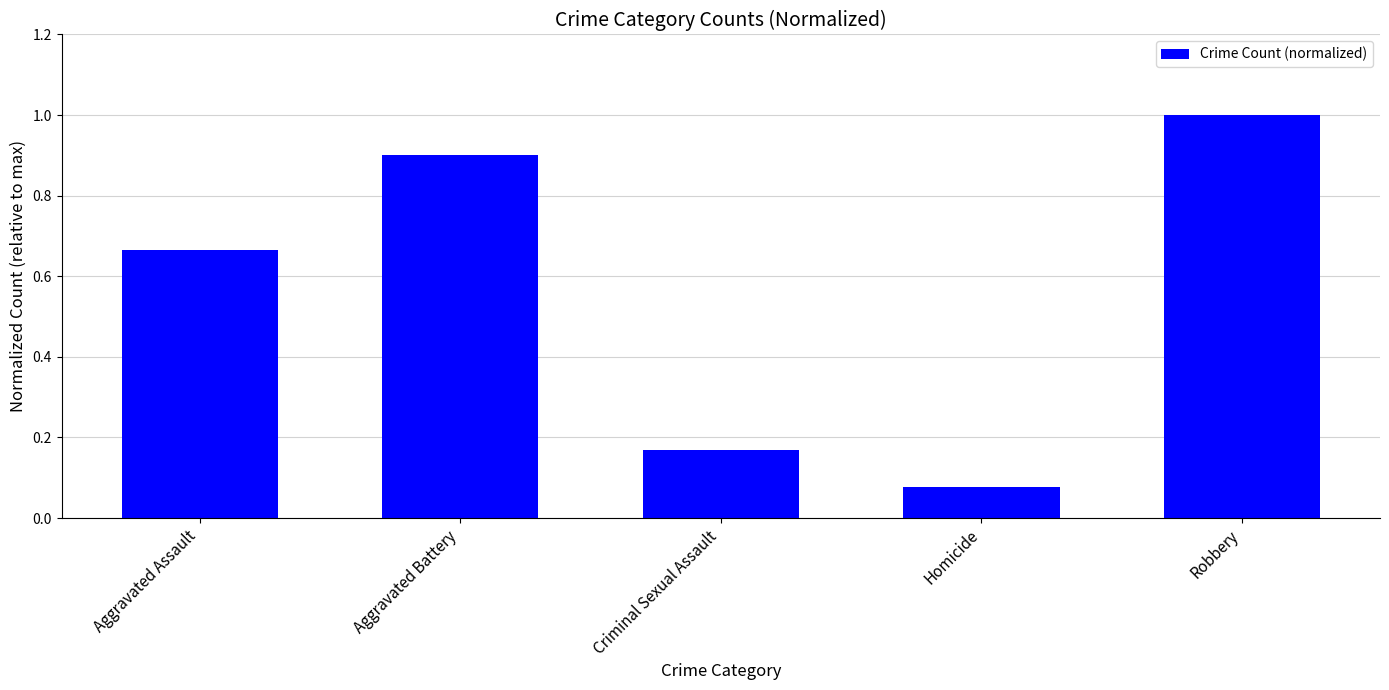

What is the change in value from Criminal Sexual Assault to Homicide?

-0.1